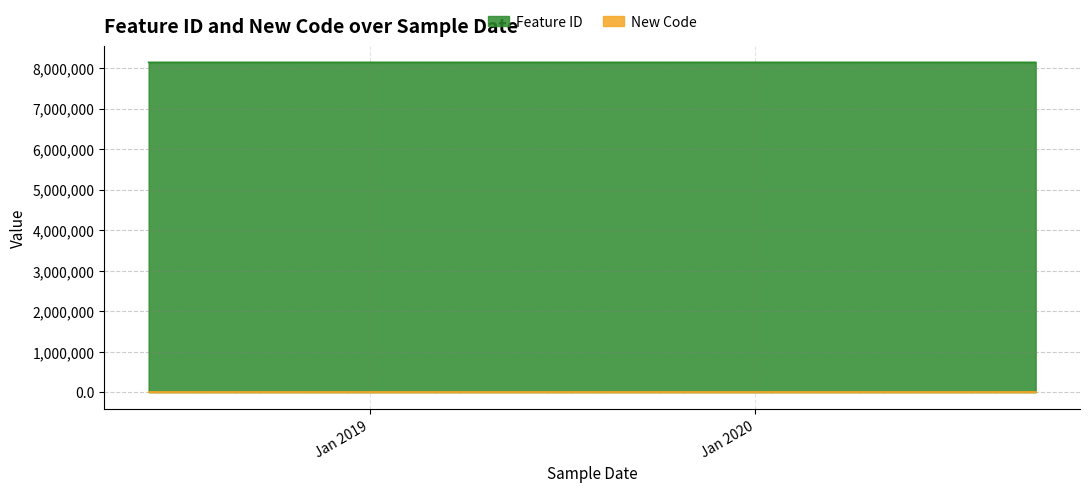

Which series has the widest spread of values?

Feature ID